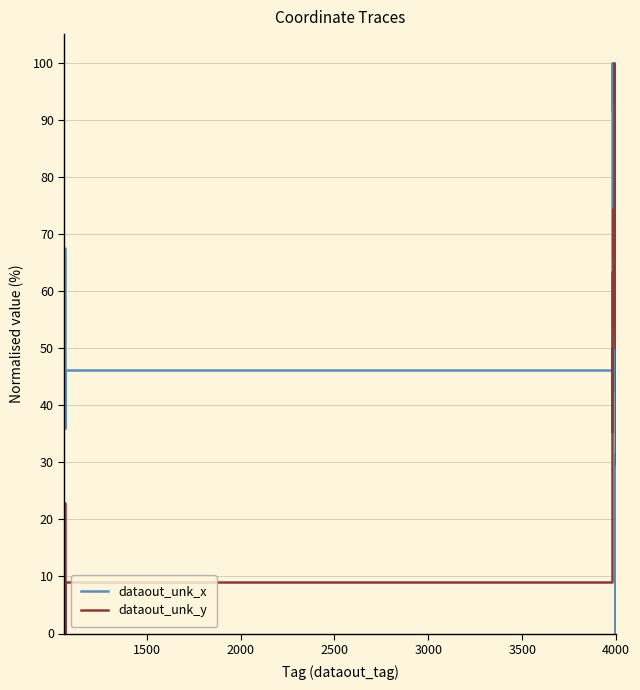

What is the maximum value shown in the chart?

100.0